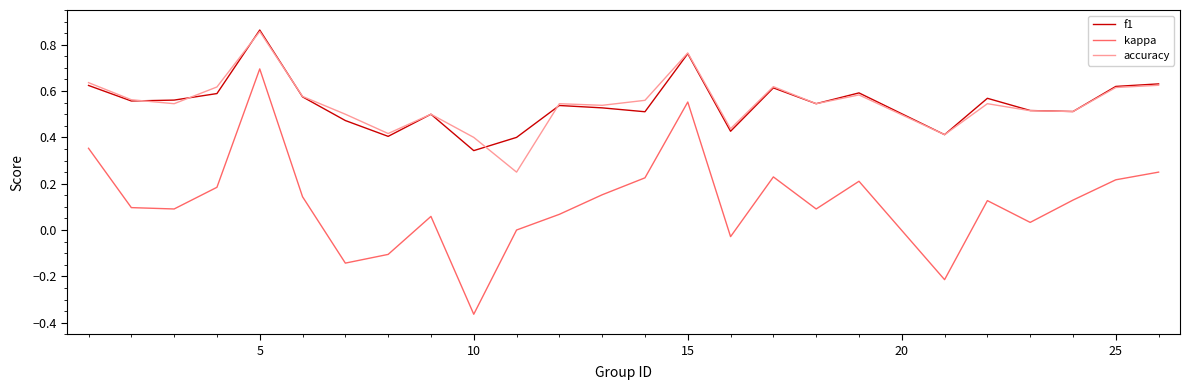

True or false: accuracy and kappa intersect in this chart.

False